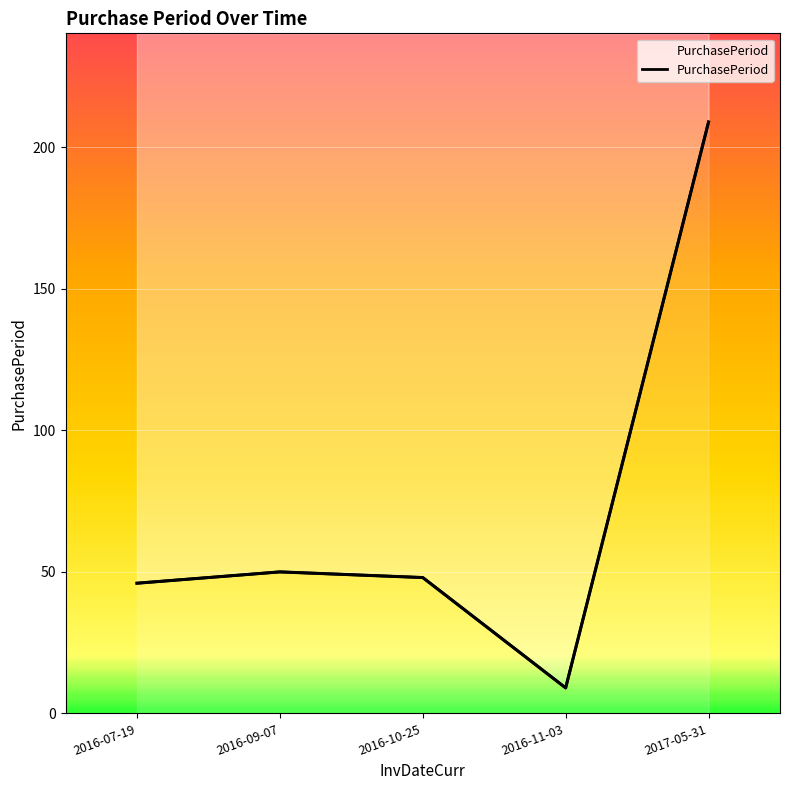

Rank the categories by value from lowest to highest.

2016-11-03, 2016-07-19, 2016-10-25, 2016-09-07, 2017-05-31